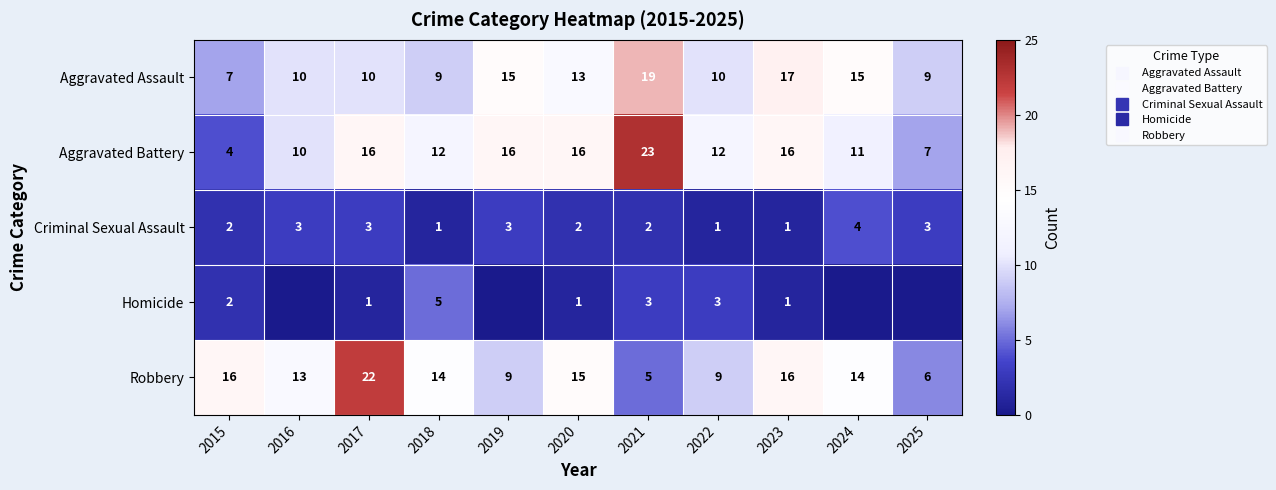

What is the difference between the Robbery values at 2016 and 2022?

4